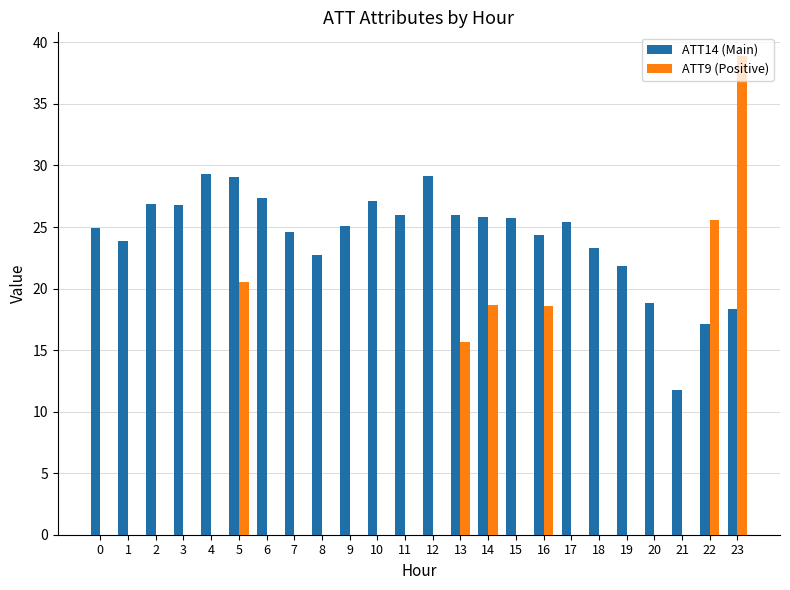

What is the highest value of the ATT14 (Main) series?

29.3